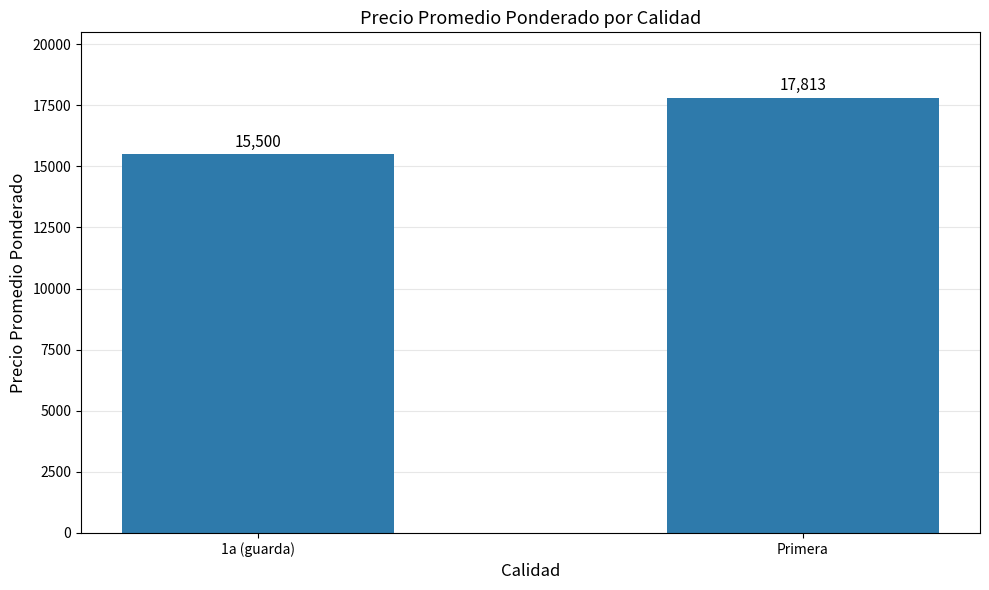

What is the difference between the maximum and minimum values?

2313